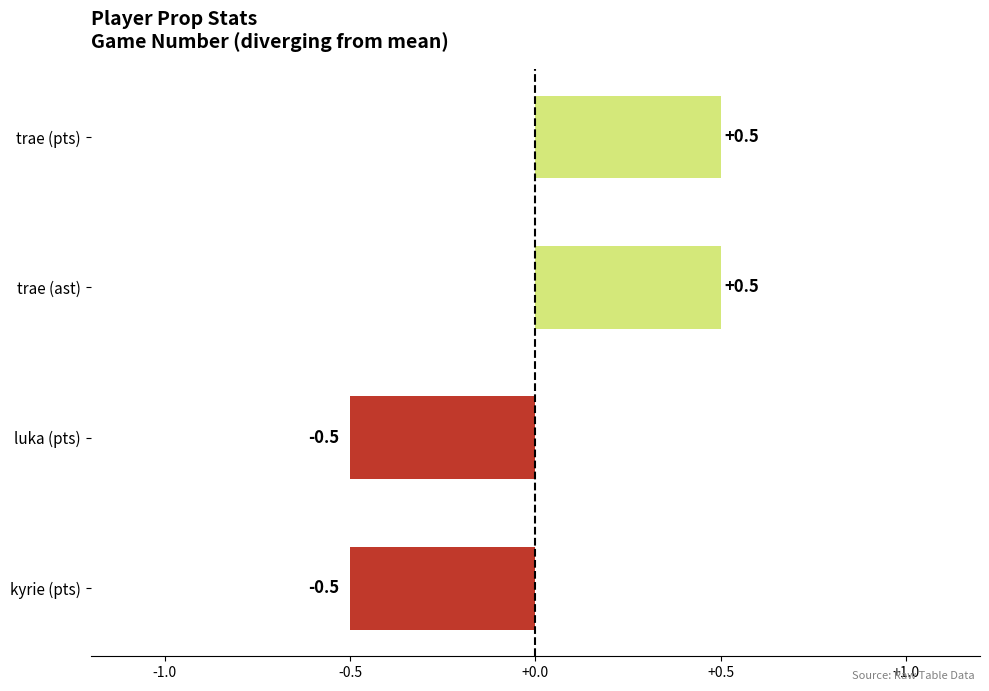

Is it true that the value at trae (pts) is 0.2?

False